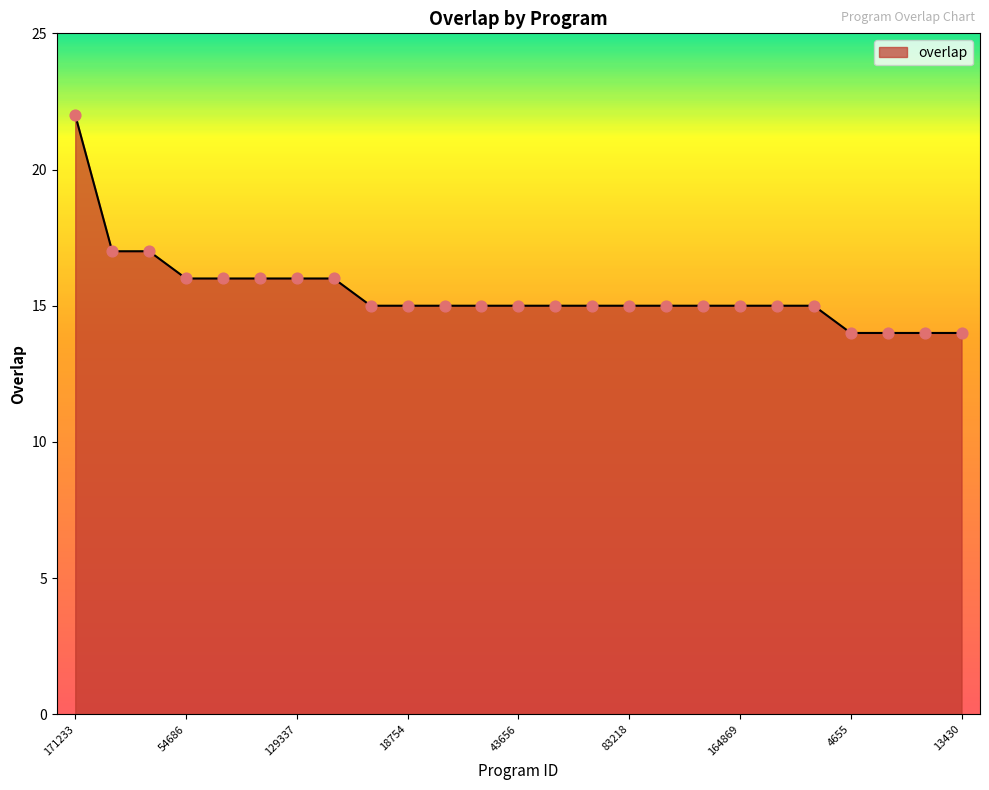

What is the difference between the maximum and minimum values?

8